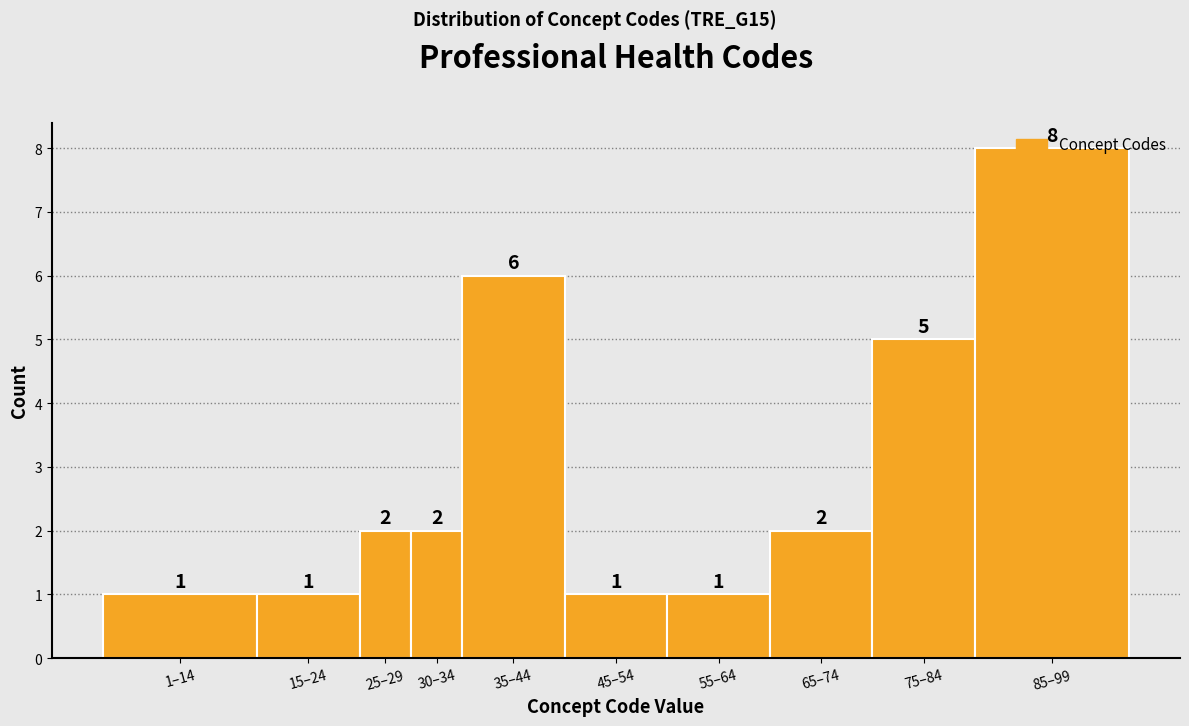

What is the average value?

3